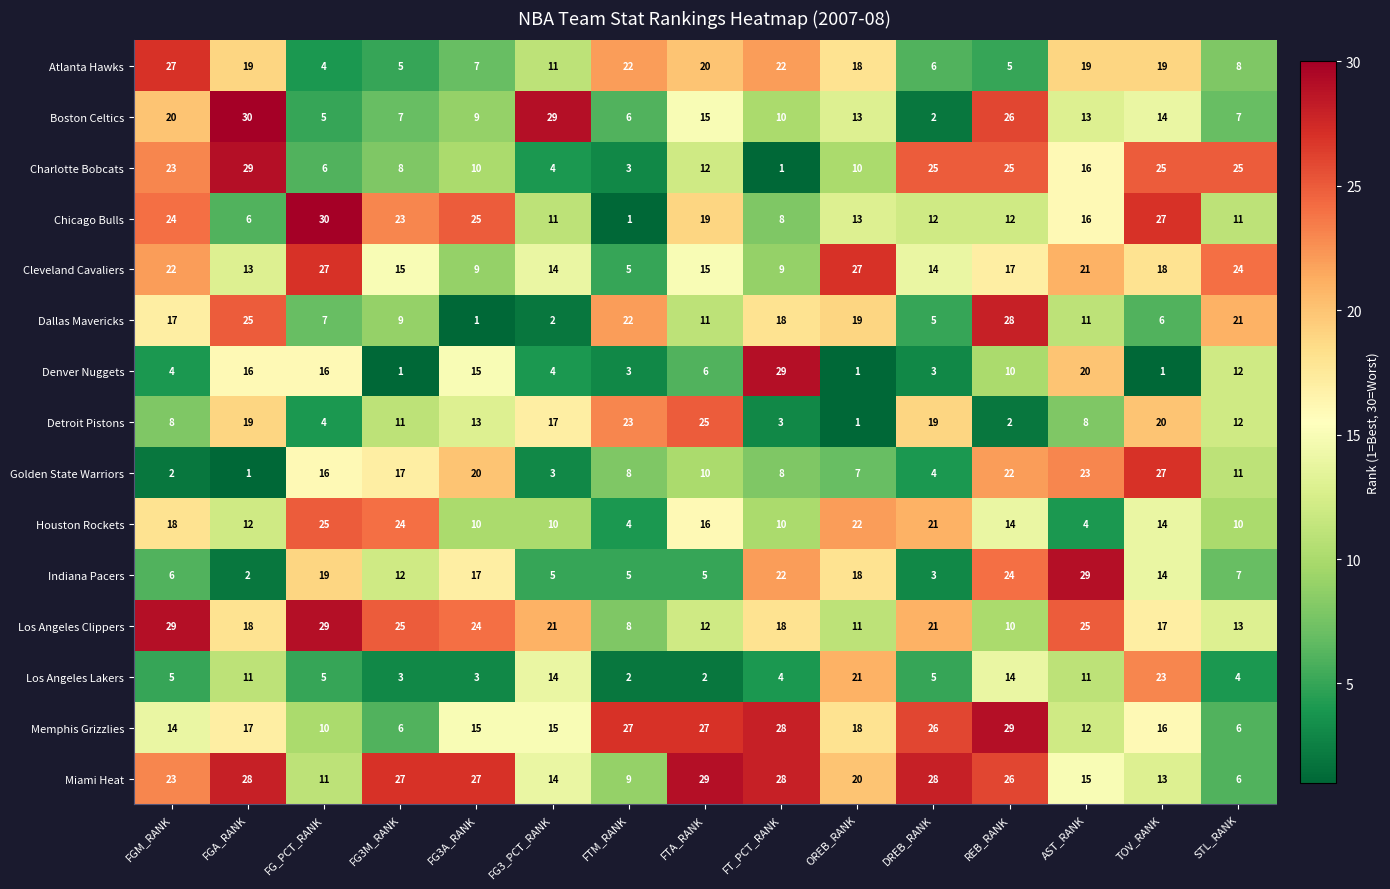

What is the sum of all Detroit Pistons values?

185